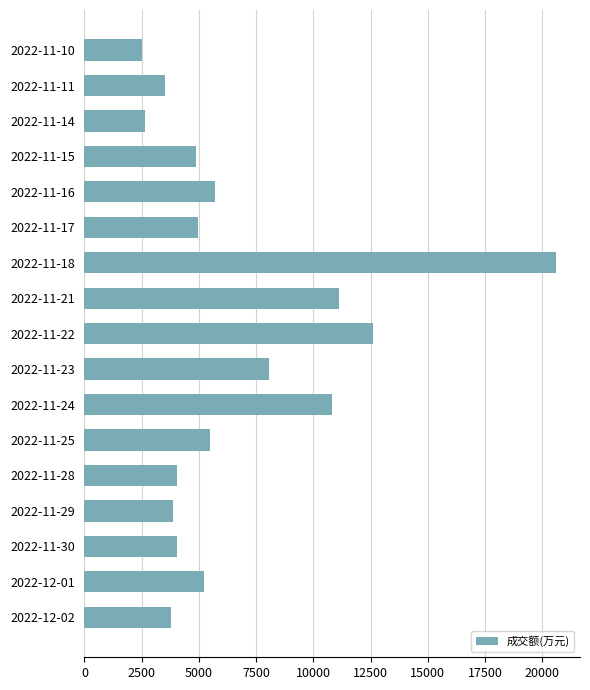

Is it true that the value at 2022-11-29 is 2371?

False